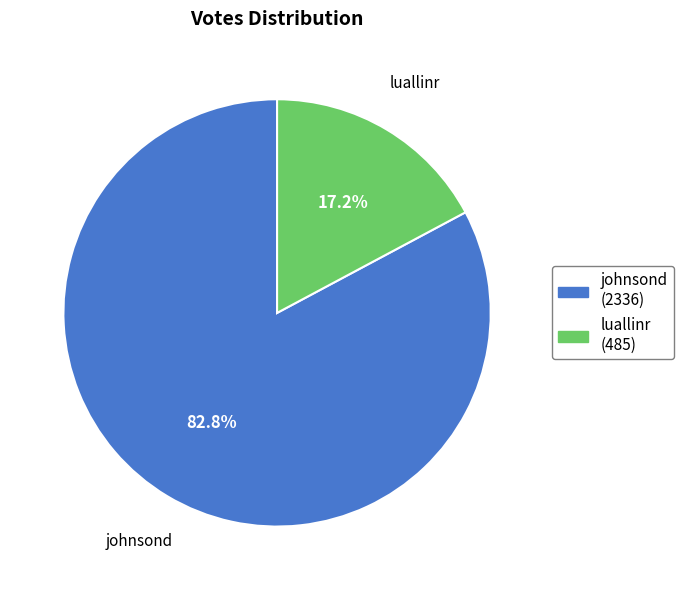

How much of the chart is everything except luallinr?

82.8%